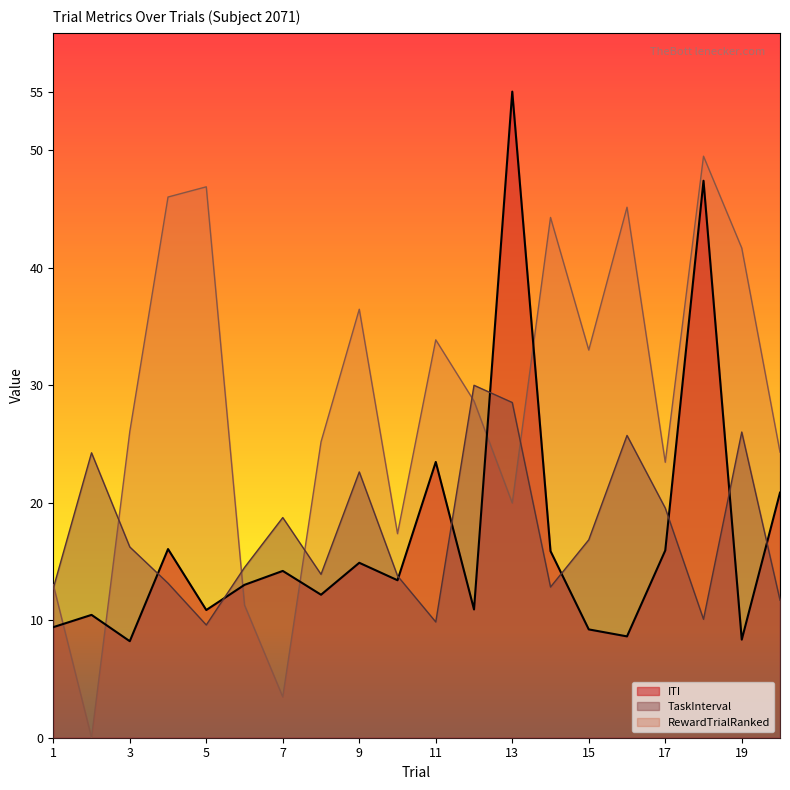

What is the value of the RewardTrialRanked point at the 6th from the left?

11.3